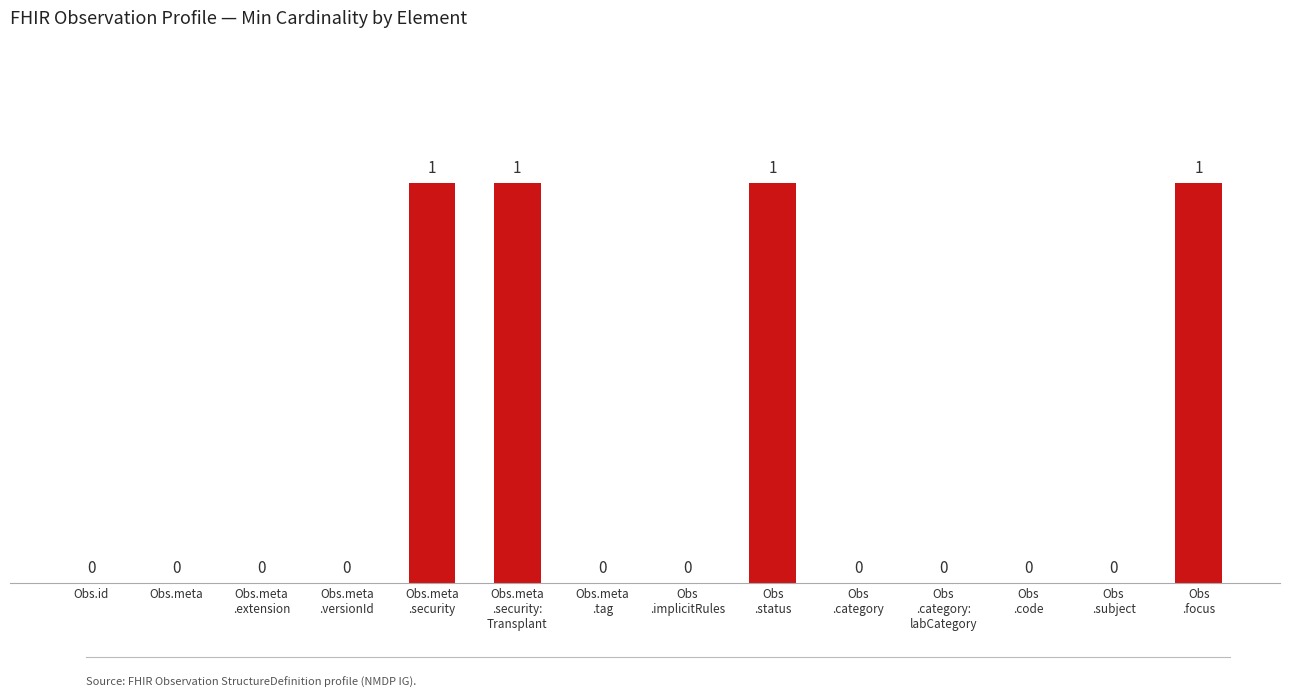

What is the maximum value shown in the chart?

1